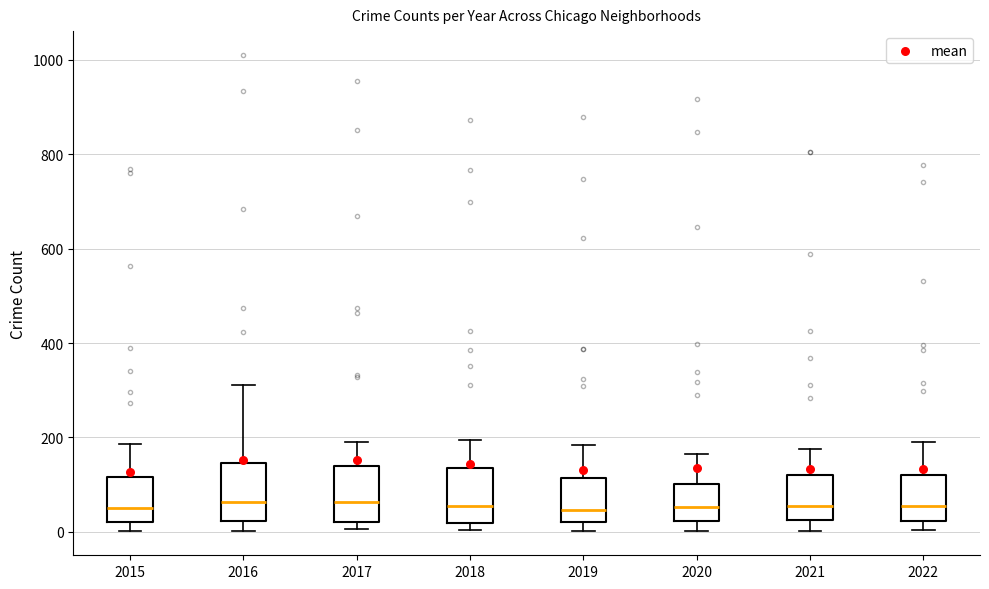

Reading left to right, transcribe this box plot: for each box, give where its median line is, the range the box spans, and where its two whiskers end, as read against the y-axis. The values are not printed on the chart, so give them approximately, as read against the axis.

2015: median 60, box 20 to 120, whiskers 0 to 180
2016: median 60, box 20 to 140, whiskers 0 to 320
2017: median 60, box 20 to 140, whiskers 0 to 200
2018: median 60, box 20 to 140, whiskers 0 to 200
2019: median 40, box 20 to 120, whiskers 0 to 180
2020: median 60, box 20 to 100, whiskers 0 to 160
2021: median 60, box 20 to 120, whiskers 0 to 180
2022: median 60, box 20 to 120, whiskers 0 to 200